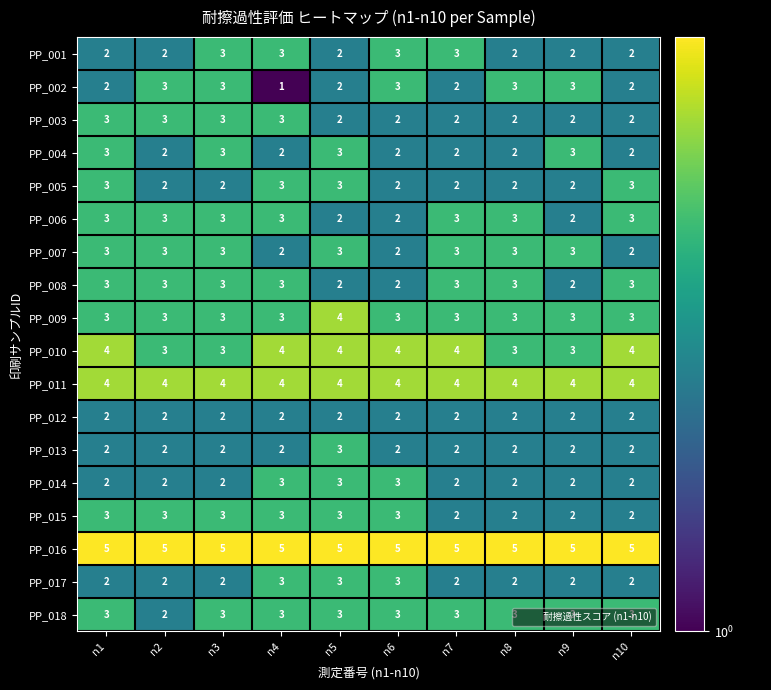

What is the maximum value for PP_001?

3